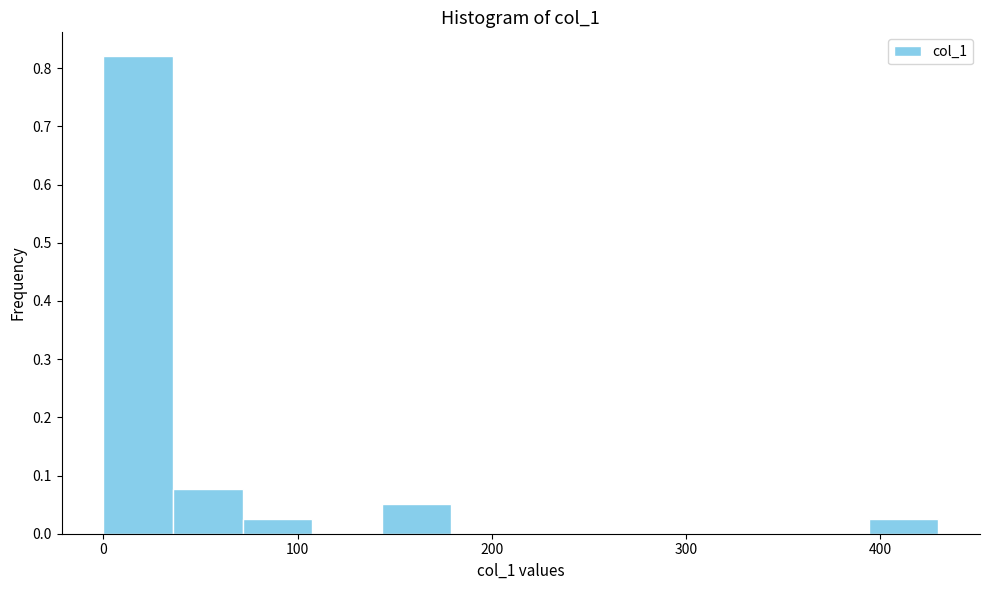

Read against the x-axis, roughly where is the centre of the tallest bar?

20